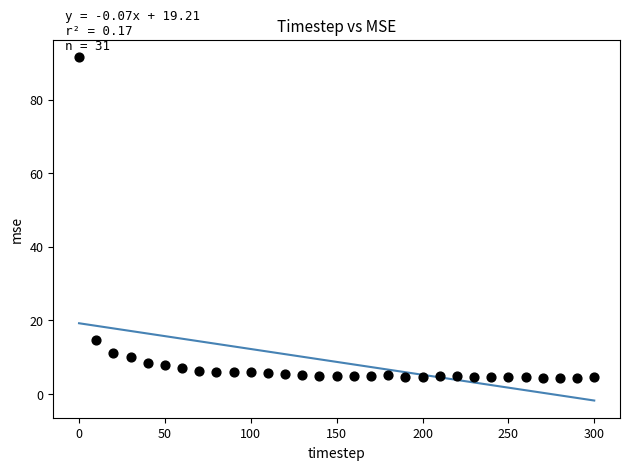

What is the range of X values (max minus min)?

300.0